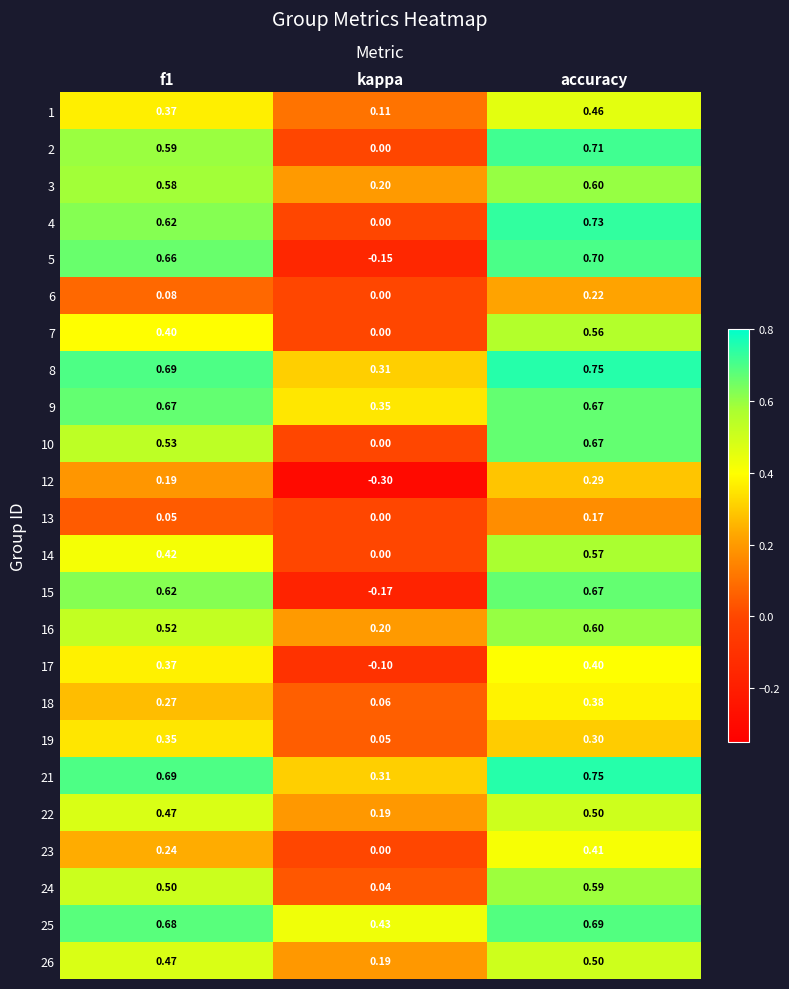

At which label does 26 reach its peak?

accuracy